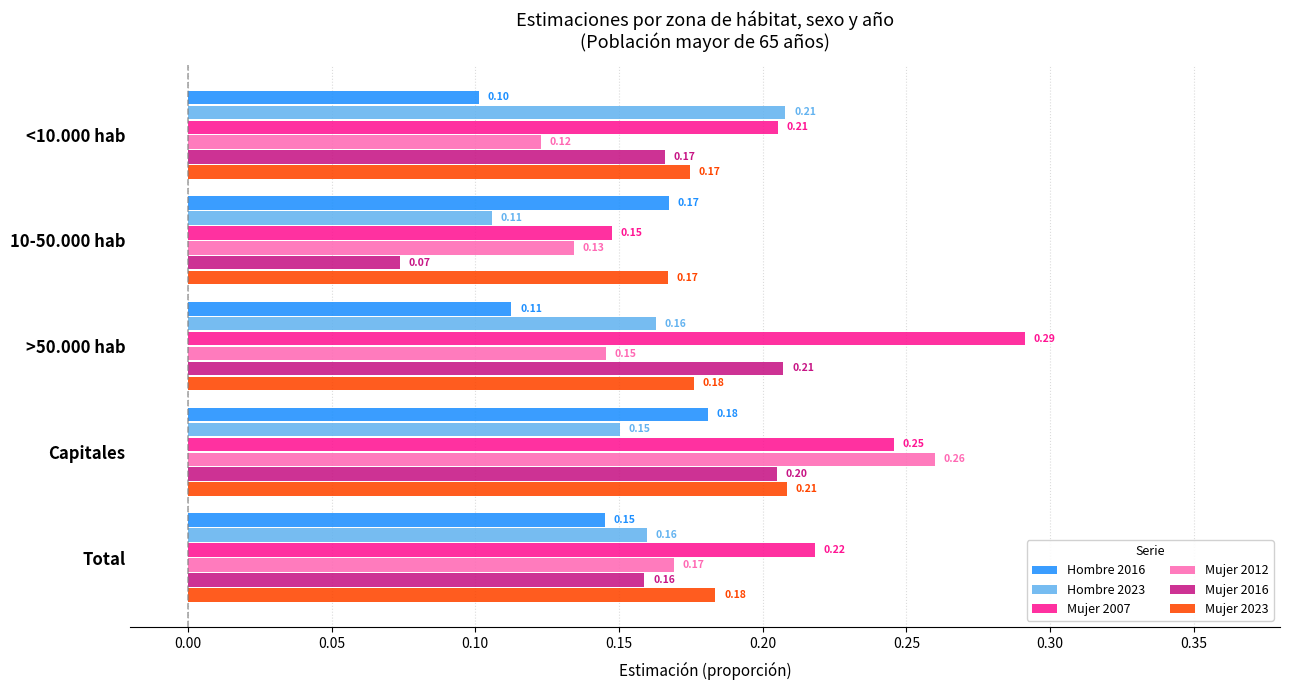

Rank the series at Capitales from lowest to highest value.

Hombre 2023, Hombre 2016, Mujer 2016, Mujer 2023, Mujer 2007, Mujer 2012